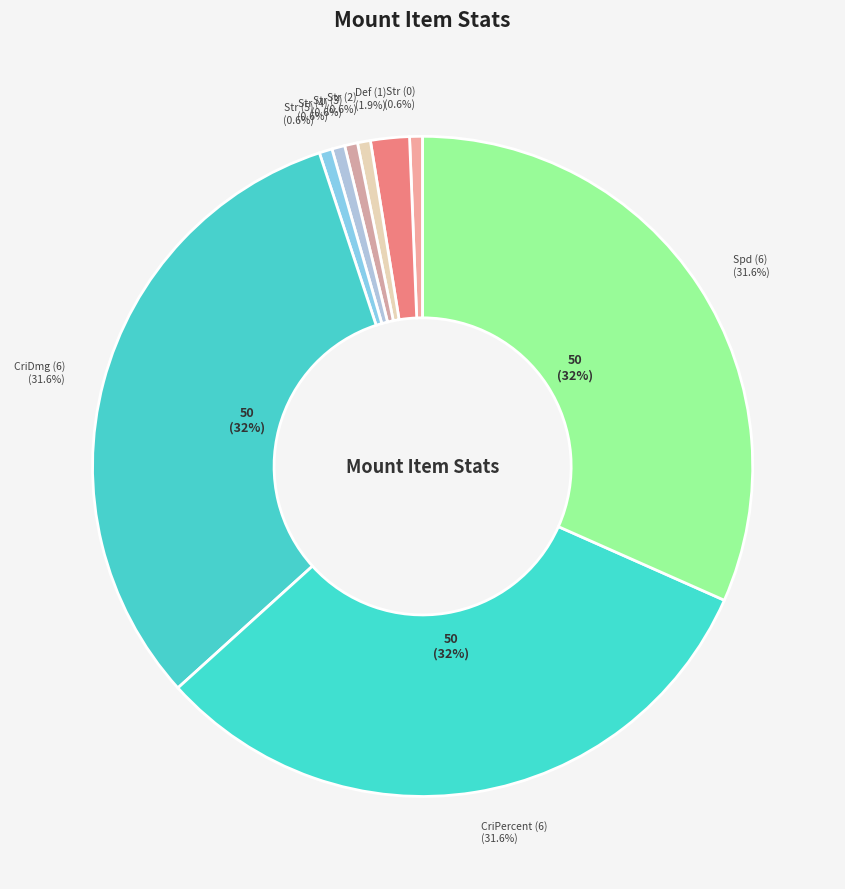

To the nearest percent, what percentage of the pie is Str (2)?

1%